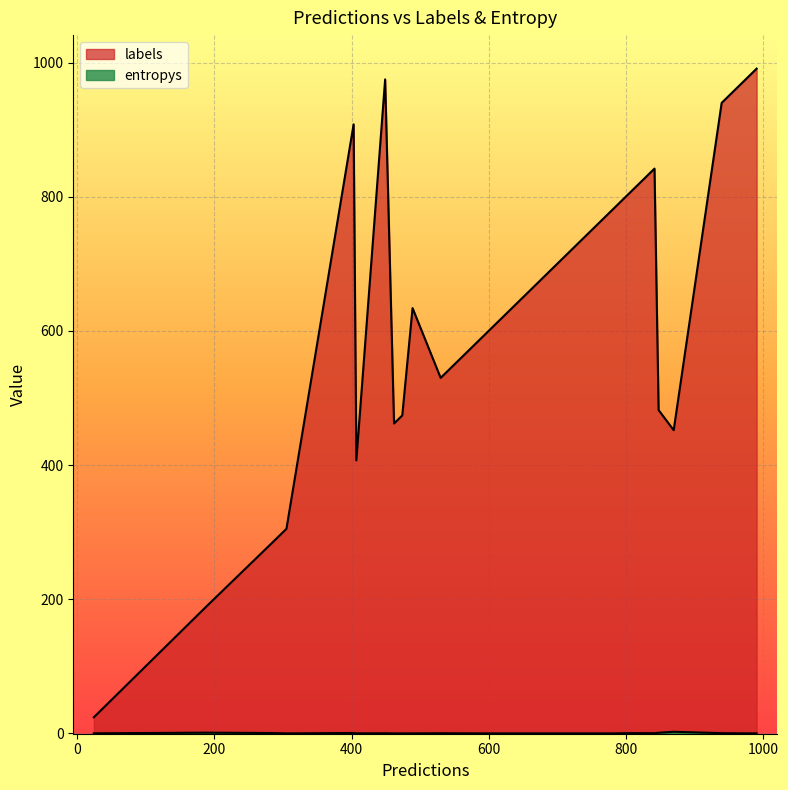

How many lines are shown in the chart?

2